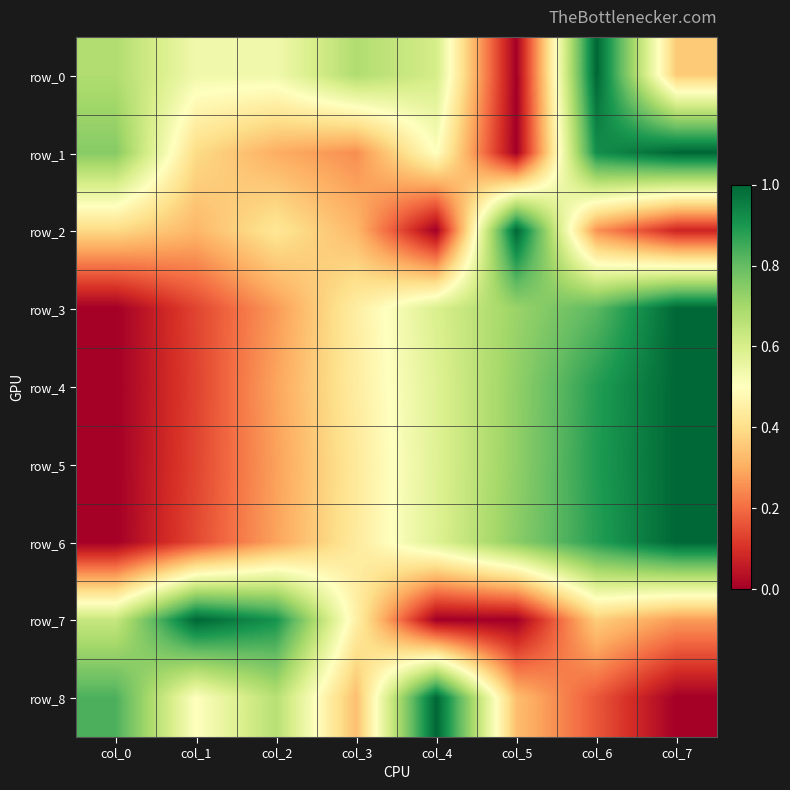

What is the total value across all series at col_0?

3.3